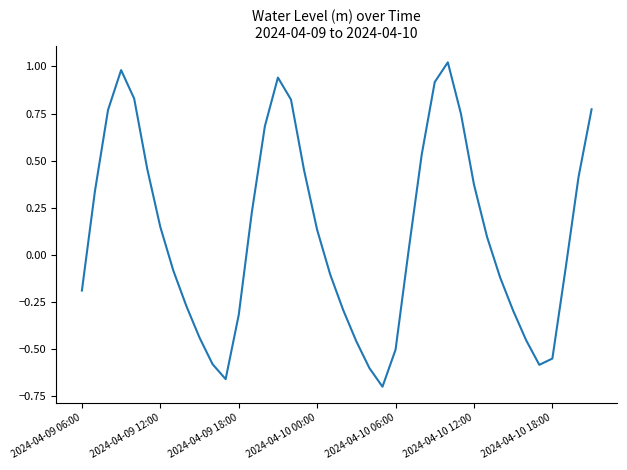

The chart shows a value of -0.5 at 2024-04-10 06:00. True or false?

True